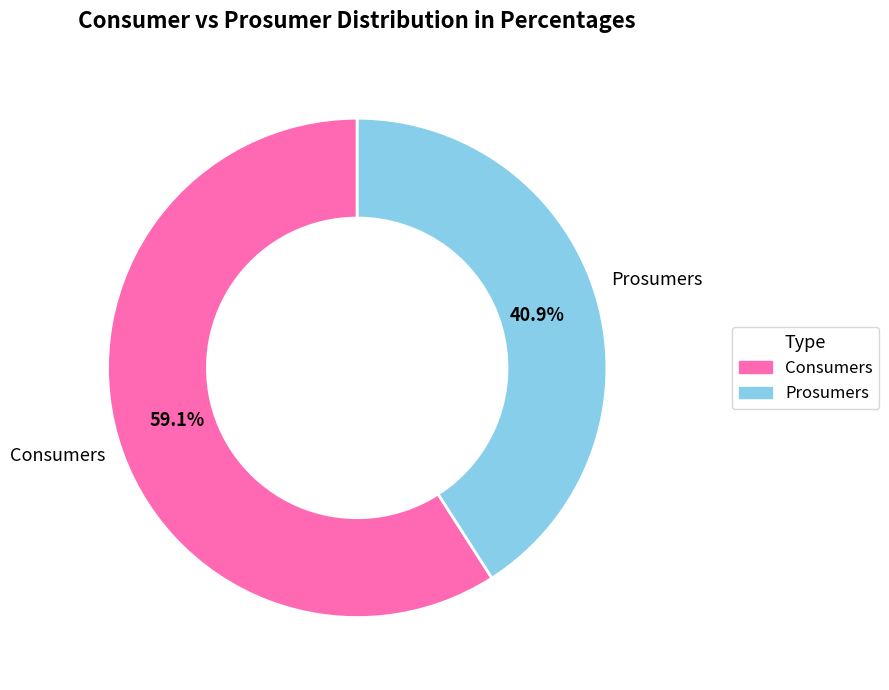

What is the ratio of the value at Consumers to the value at Prosumers?

1.4